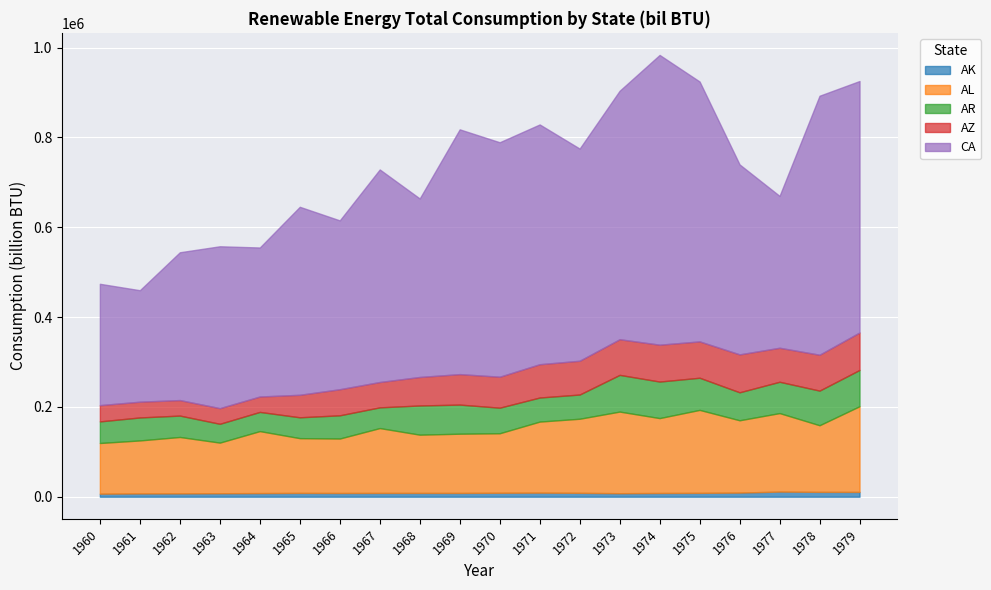

What is the difference between the maximum and minimum values in the AZ series?

50157